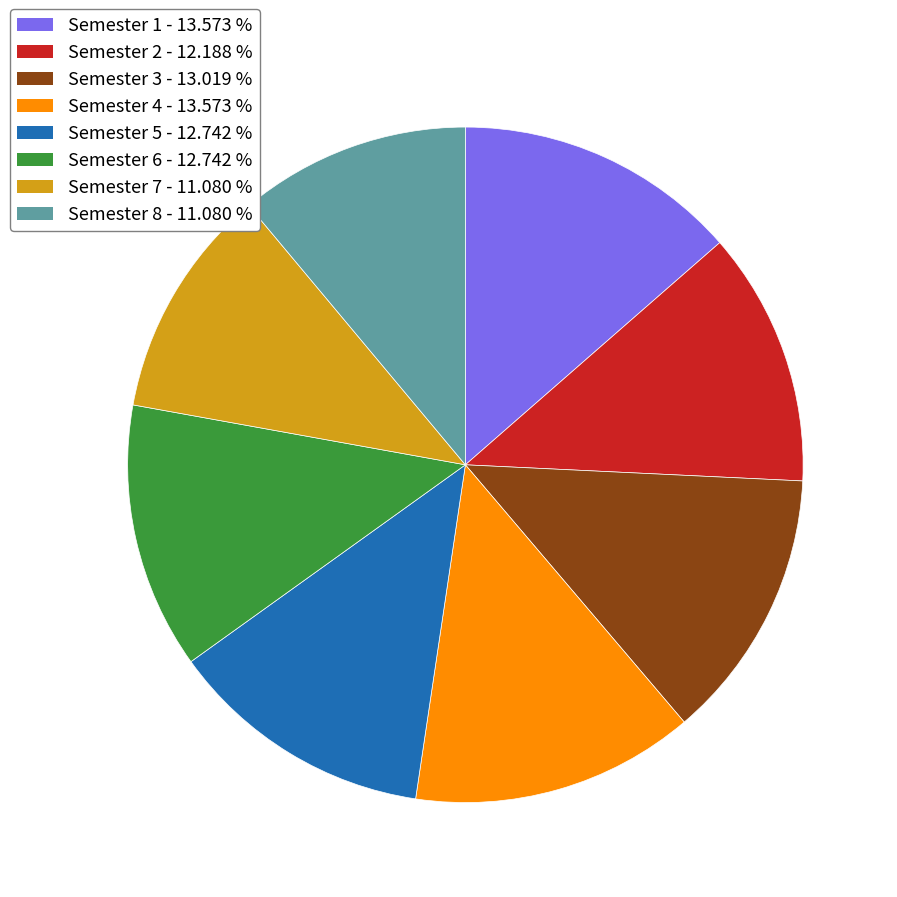

Does Semester 2 account for over 50% of the chart?

No